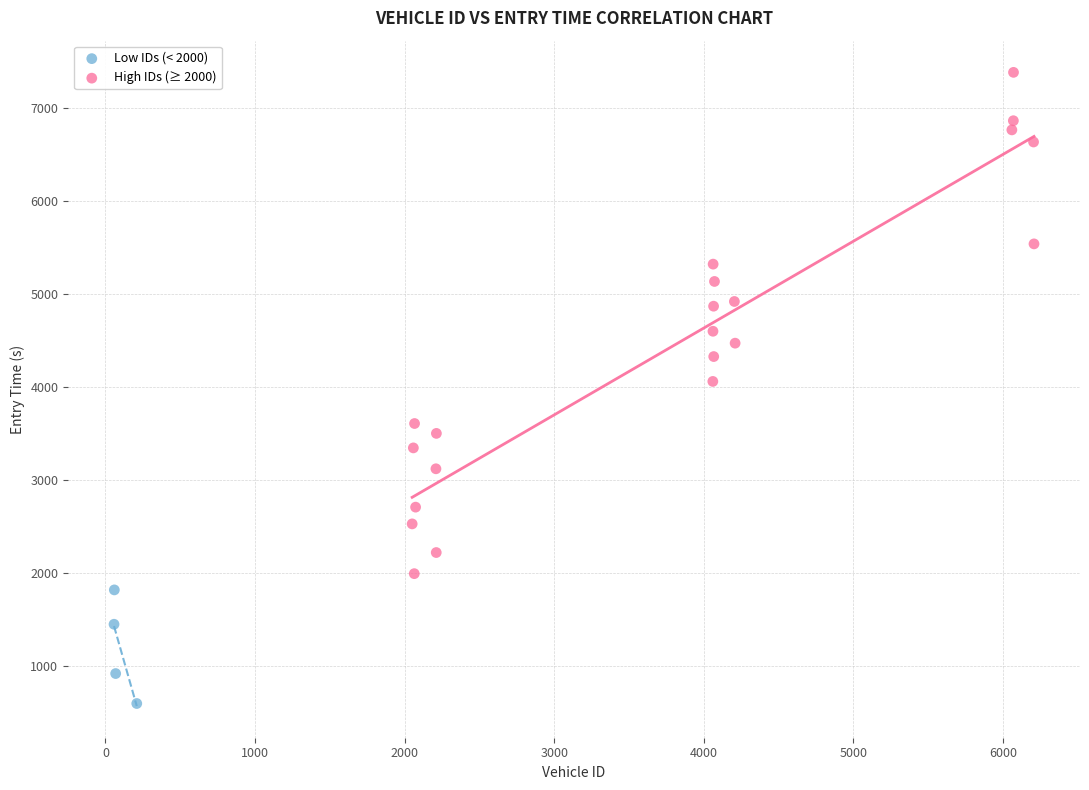

What are all the series names shown in the legend?

Low IDs (< 2000), High IDs (≥ 2000)